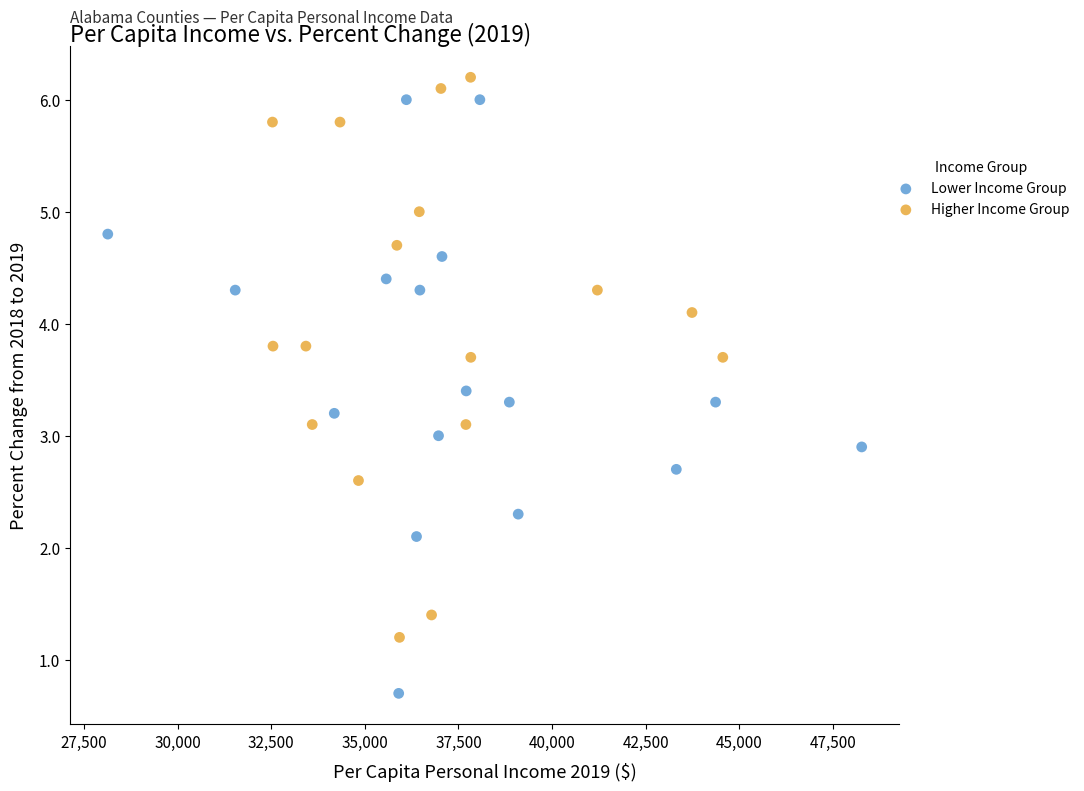

Which series has the largest Y range (max minus min)?

Lower Income Group